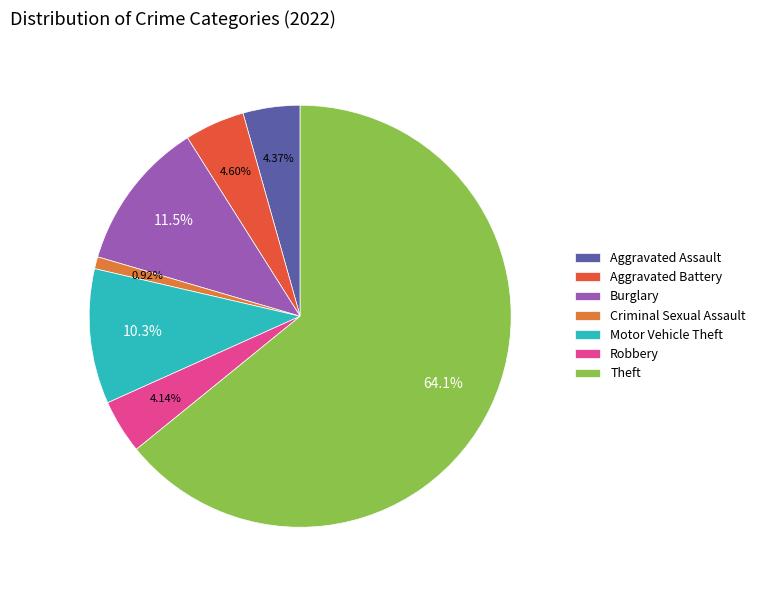

The Robbery slice represents 4% of the pie. True or false?

True